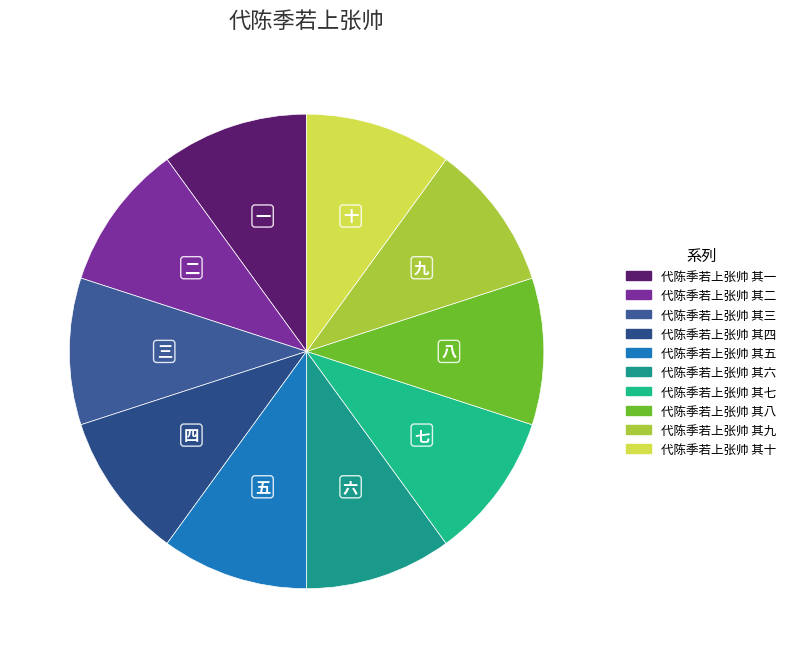

How many segments does this pie chart have?

10